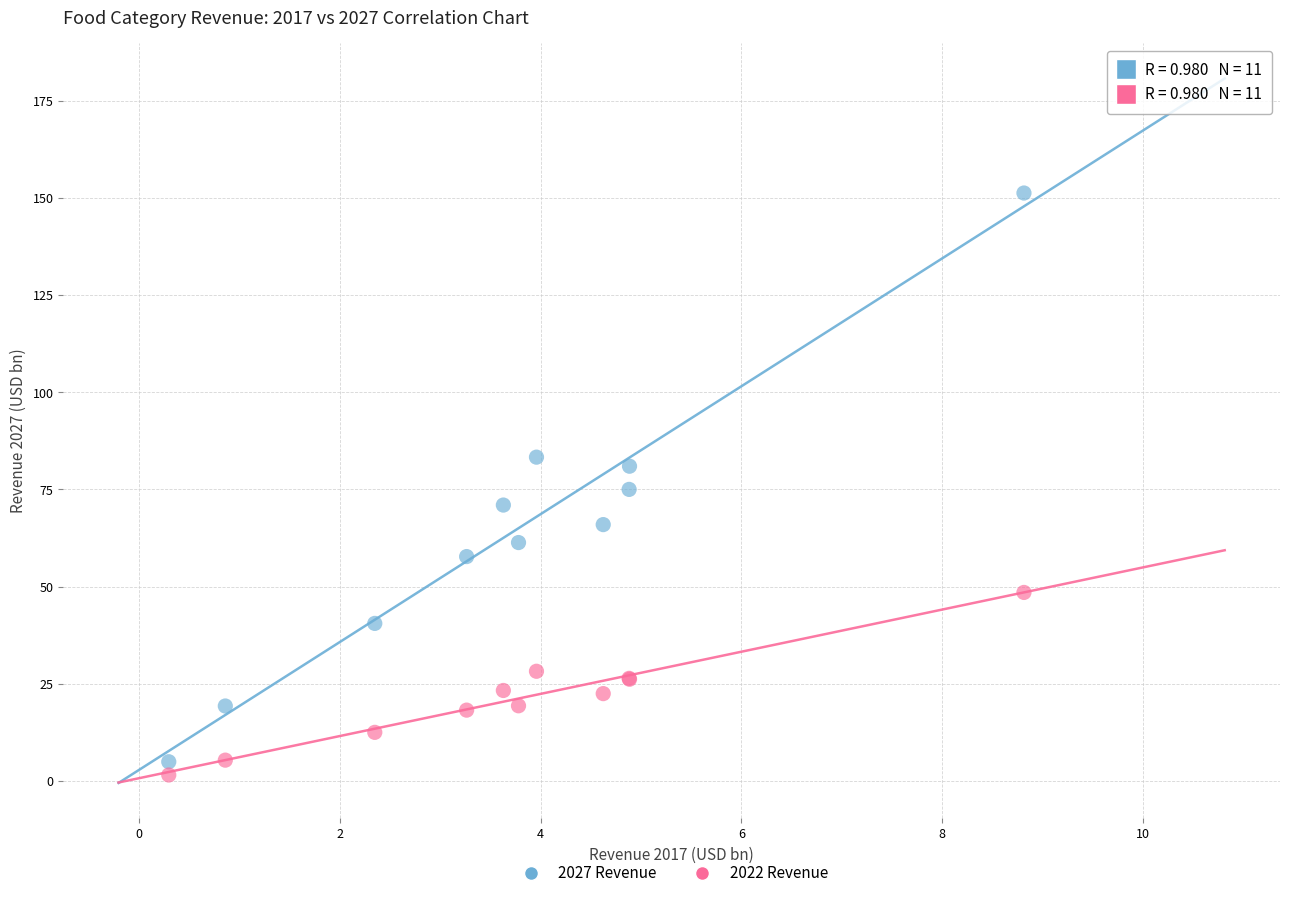

Which series reaches the minimum Y coordinate?

2022 Revenue